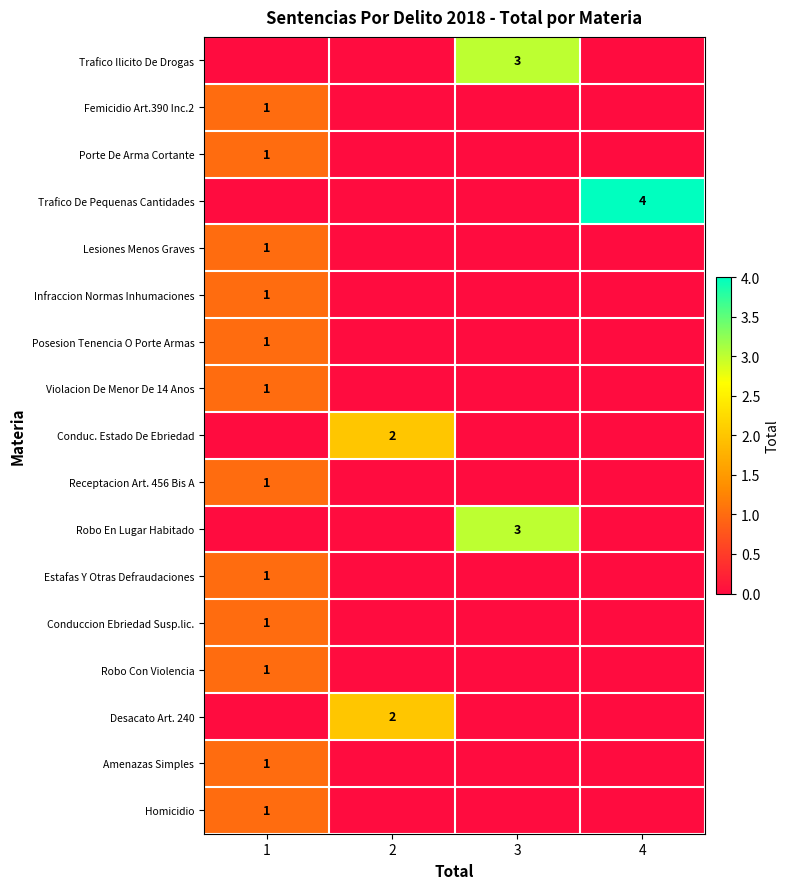

At which category is the sum across all series the highest?

1